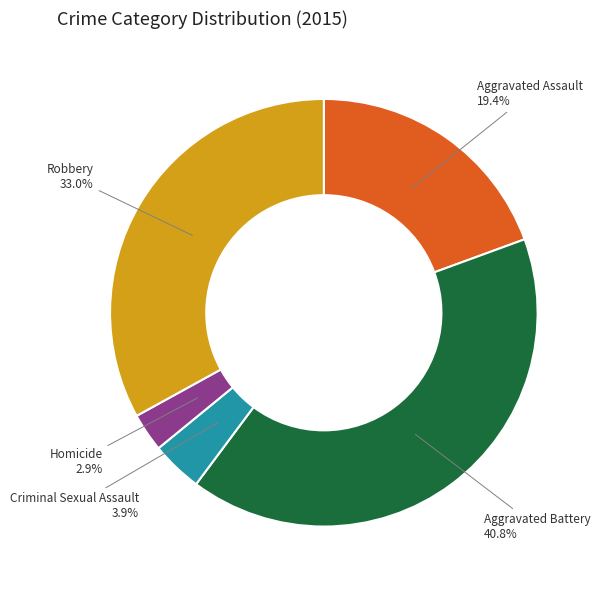

True or false: Aggravated Assault accounts for 29% of the total.

False